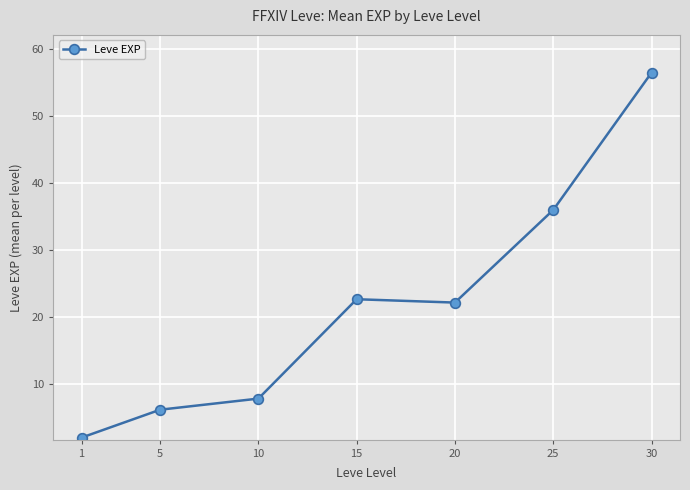

What is the change in value from 5 to 25?

+29.8